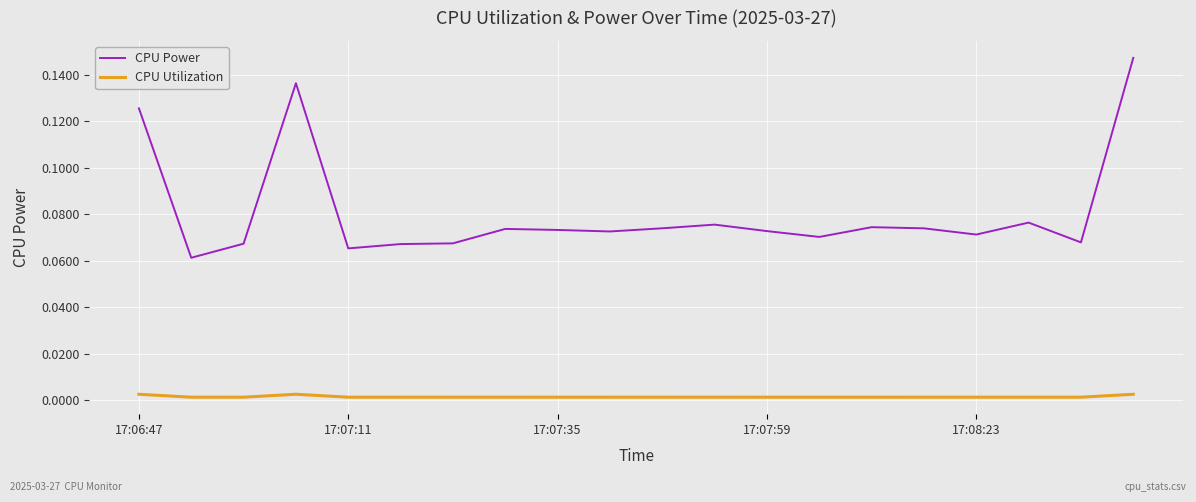

Which series has the widest spread of values?

CPU Power